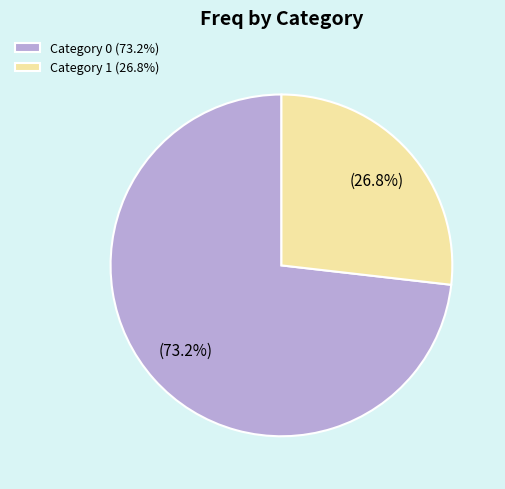

To the nearest percent, what is the average slice percentage?

50%